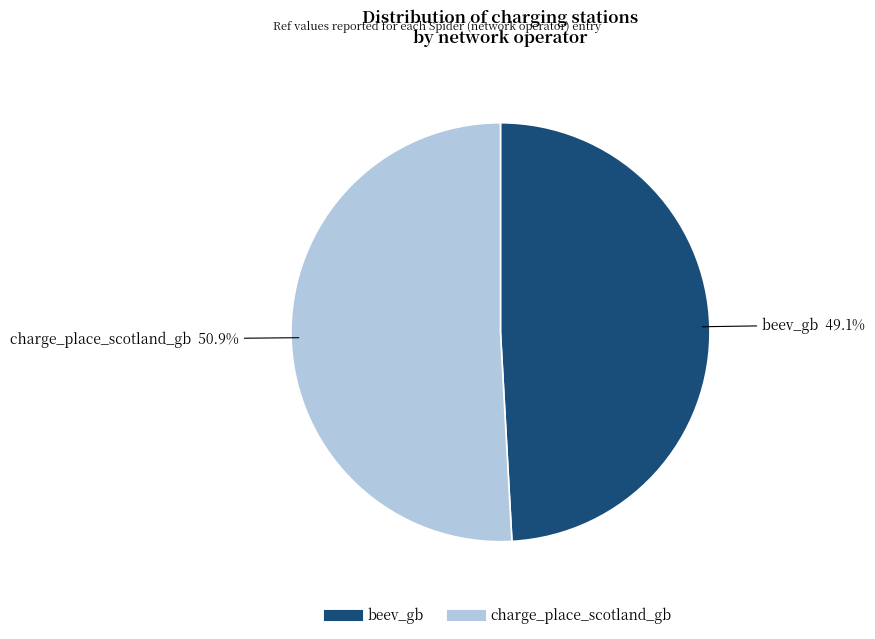

To the nearest percent, what is the difference between the largest and smallest slice percentages?

2%